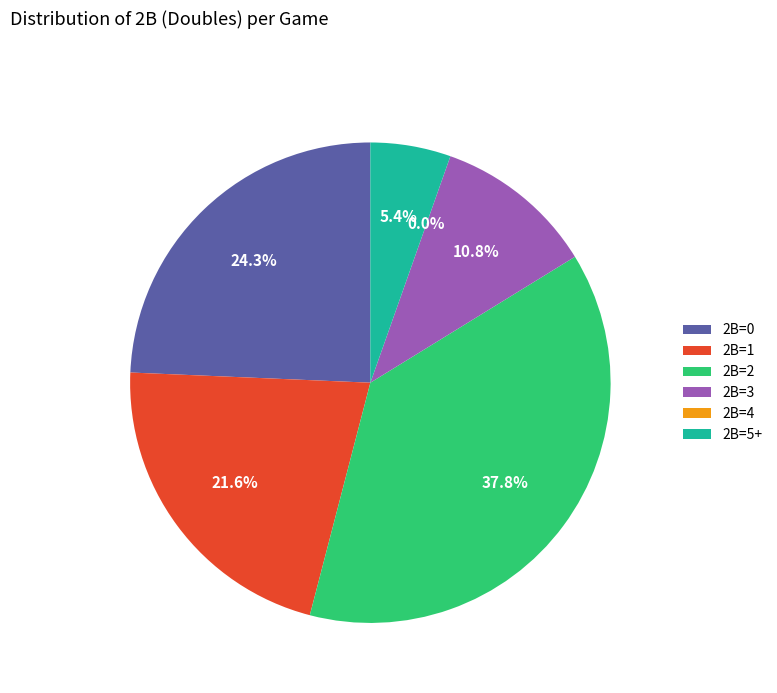

Is 3 the majority of the pie?

No